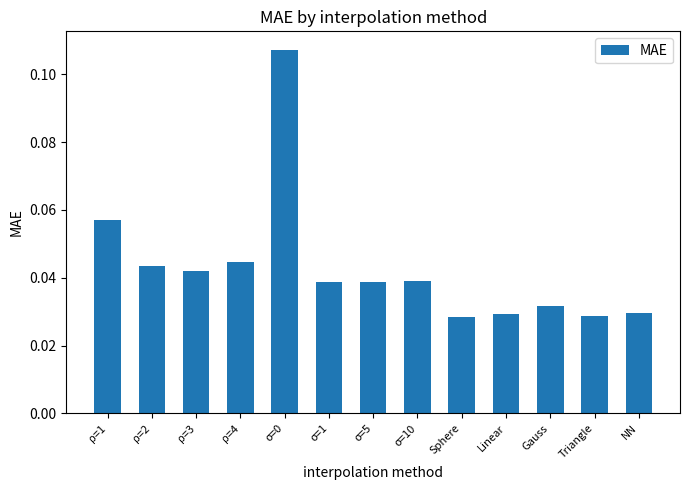

Which has a higher value, Linear or ρ=2?

ρ=2